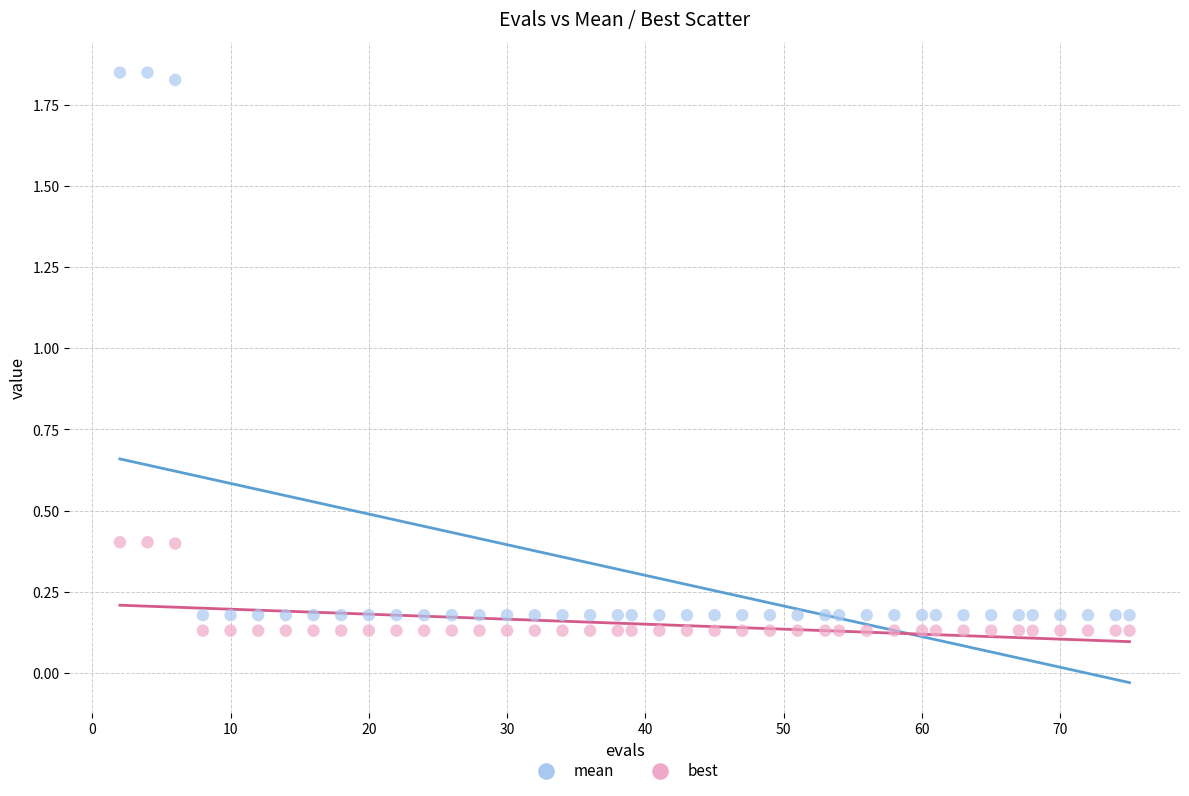

What is the X range (max minus min) for the scatter plot?

73.0